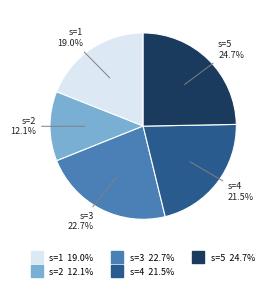

Between s=3 and s=1, which is larger?

s=3